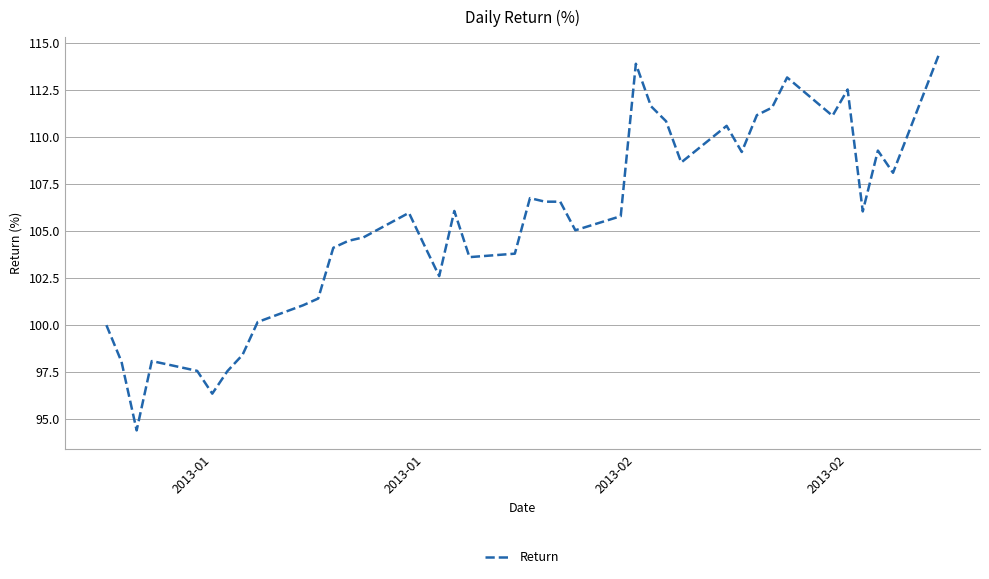

What is the greatest value displayed?

114.3